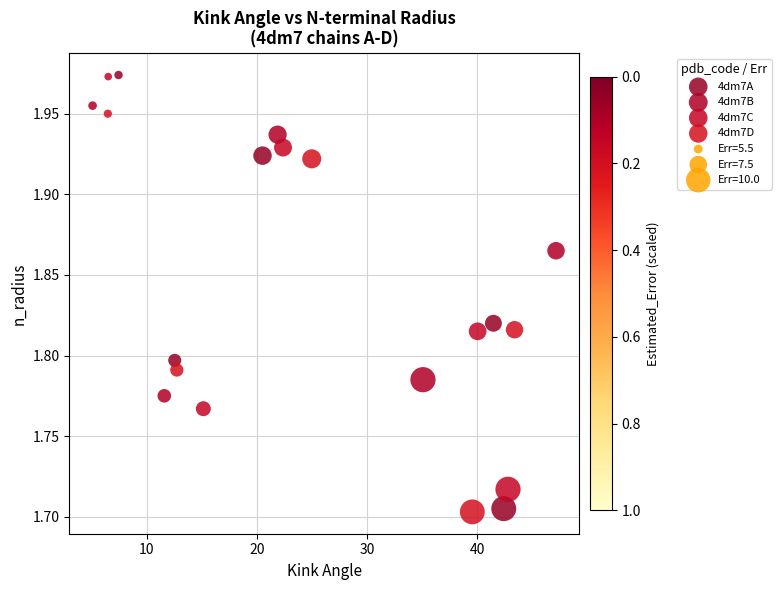

Which series has the largest Y range (max minus min)?

4dm7A